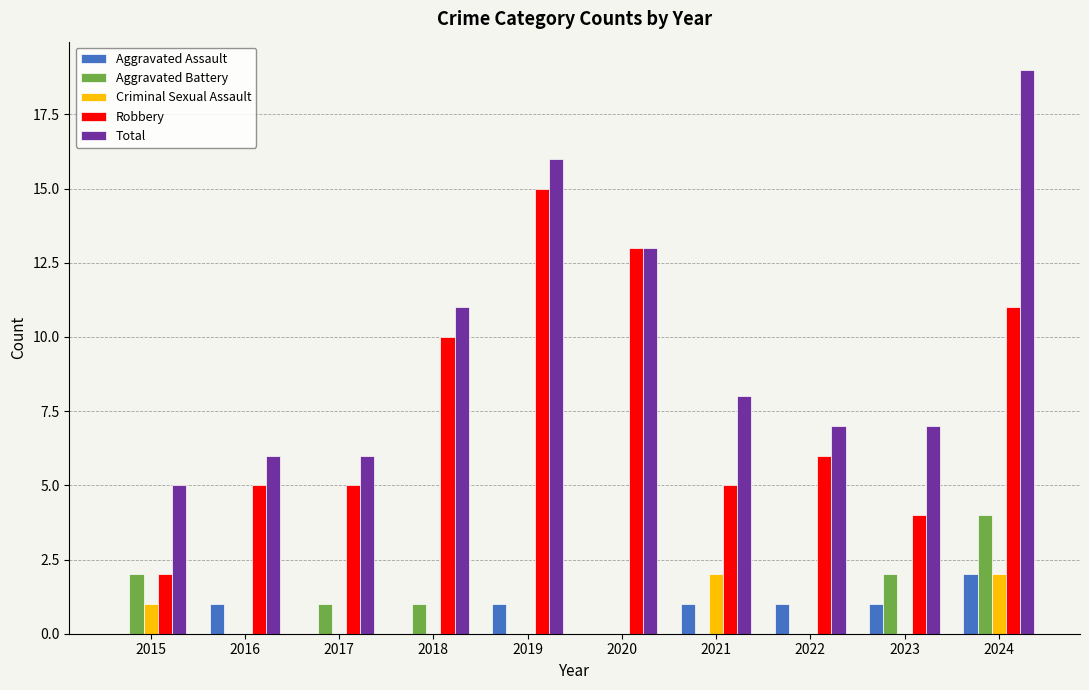

At which category is the sum across all series the highest?

2024